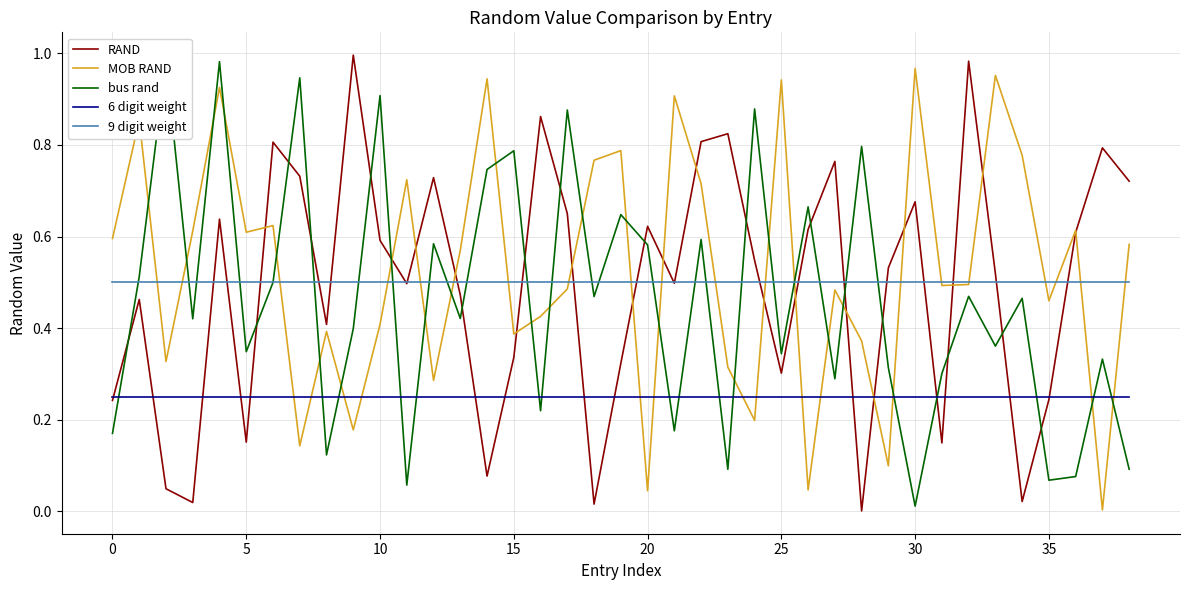

How many distinct data groups are displayed?

5